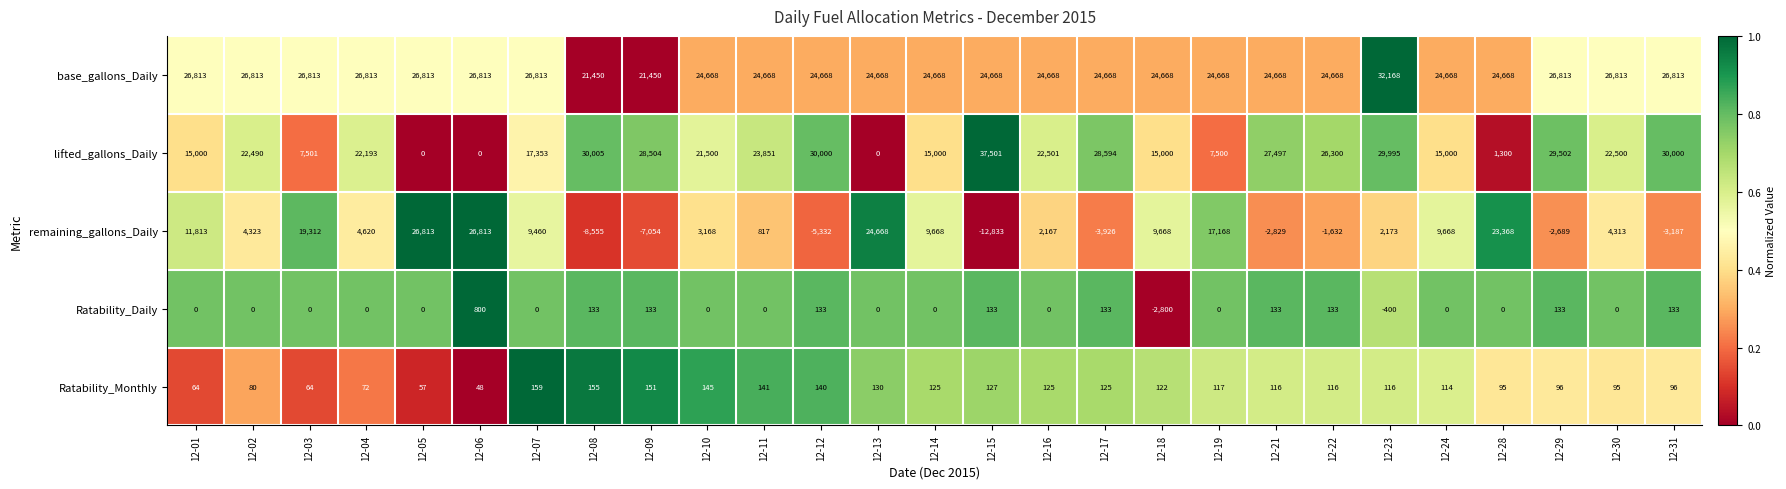

Rank the series at 12-23 from lowest to highest value.

Ratability_Daily, Ratability_Monthly, remaining_gallons_Daily, lifted_gallons_Daily, base_gallons_Daily